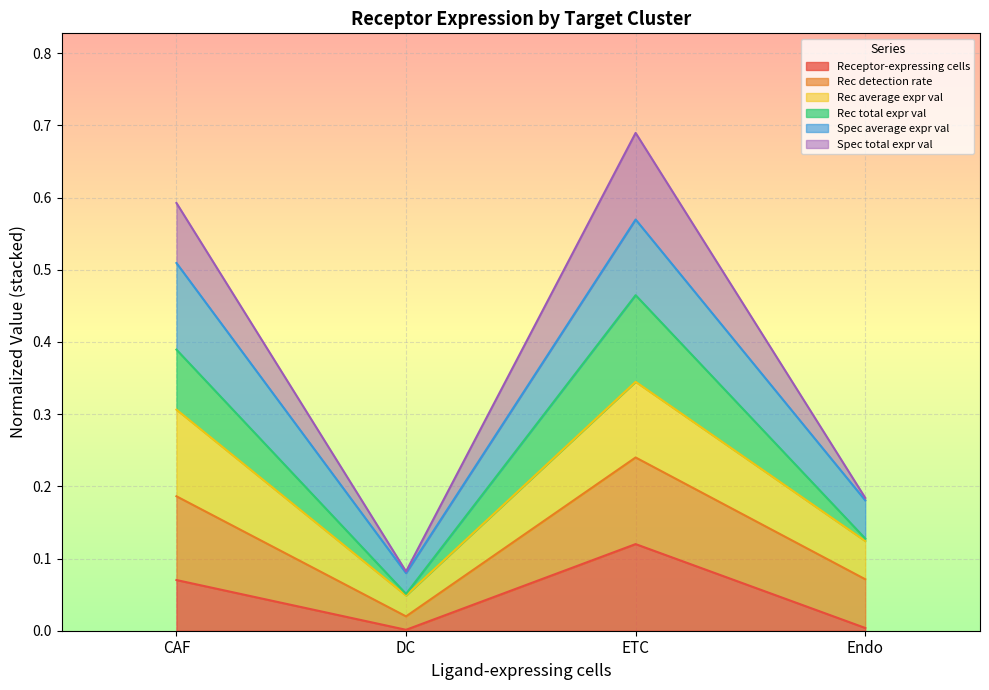

True or false: Receptor total expression value and Receptor derived specificity of total expression value cross at least once.

False